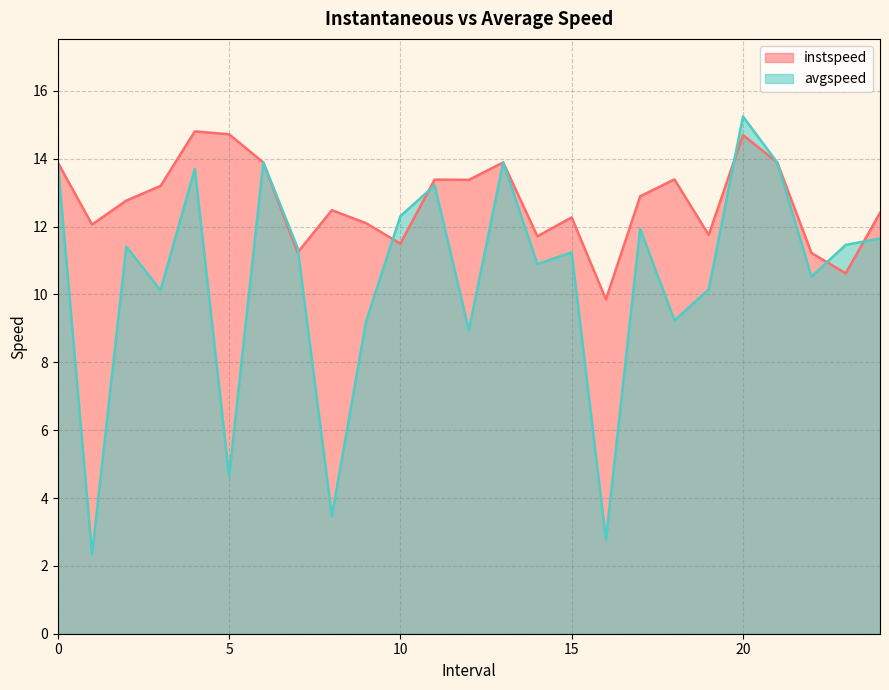

What is the maximum value shown in the chart?

15.2